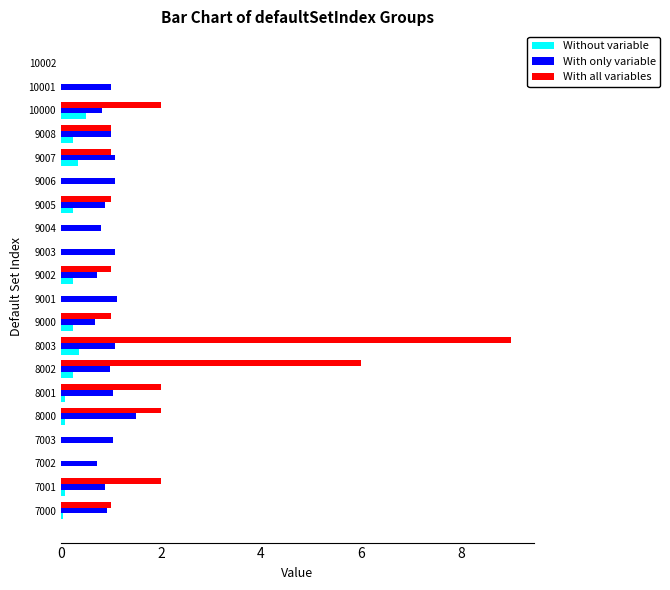

What is the sum of all With all variables values?

29.0